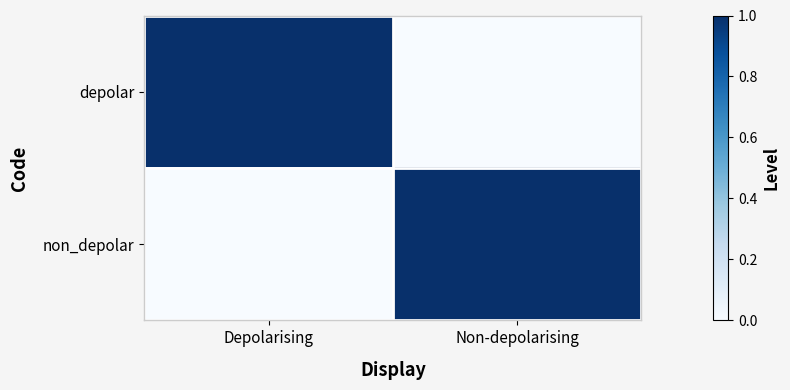

What is the spread (max minus min) of values at Non-depolarising?

1